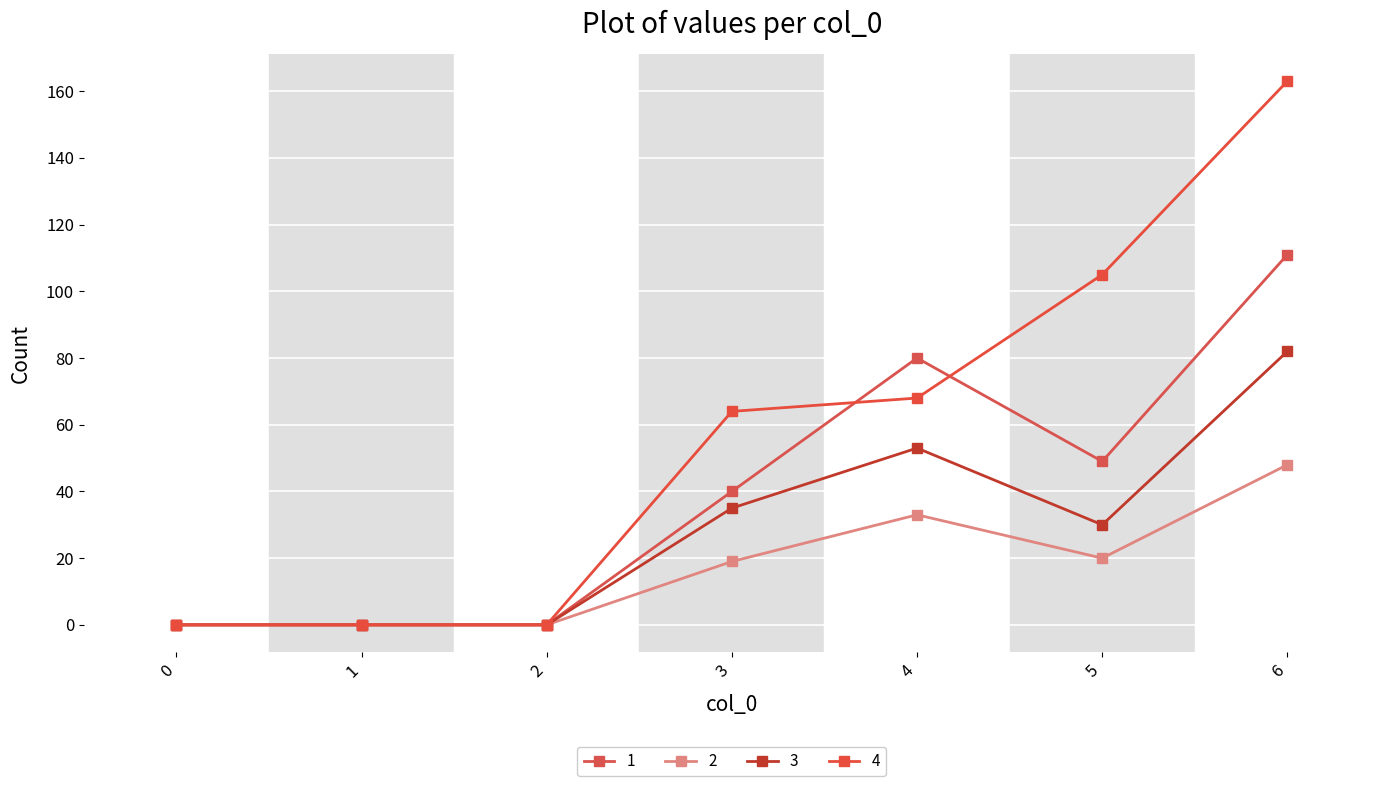

Count the 4 values in the range 0 to 105.

6